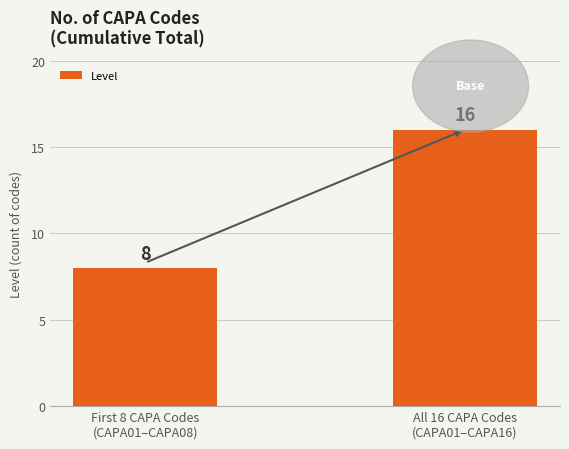

List the labels in order of value, largest first.

All 16 CAPA Codes
(CAPA01–CAPA16), First 8 CAPA Codes
(CAPA01–CAPA08)